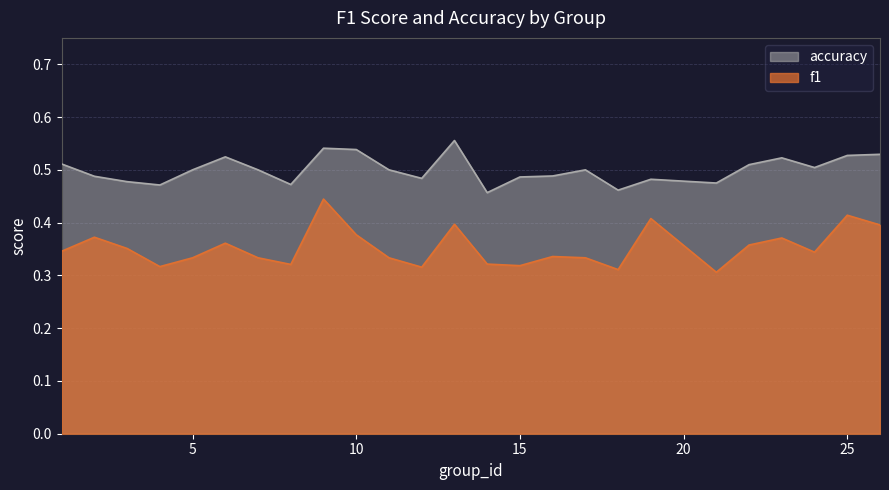

Where is the first local minimum for accuracy?

4